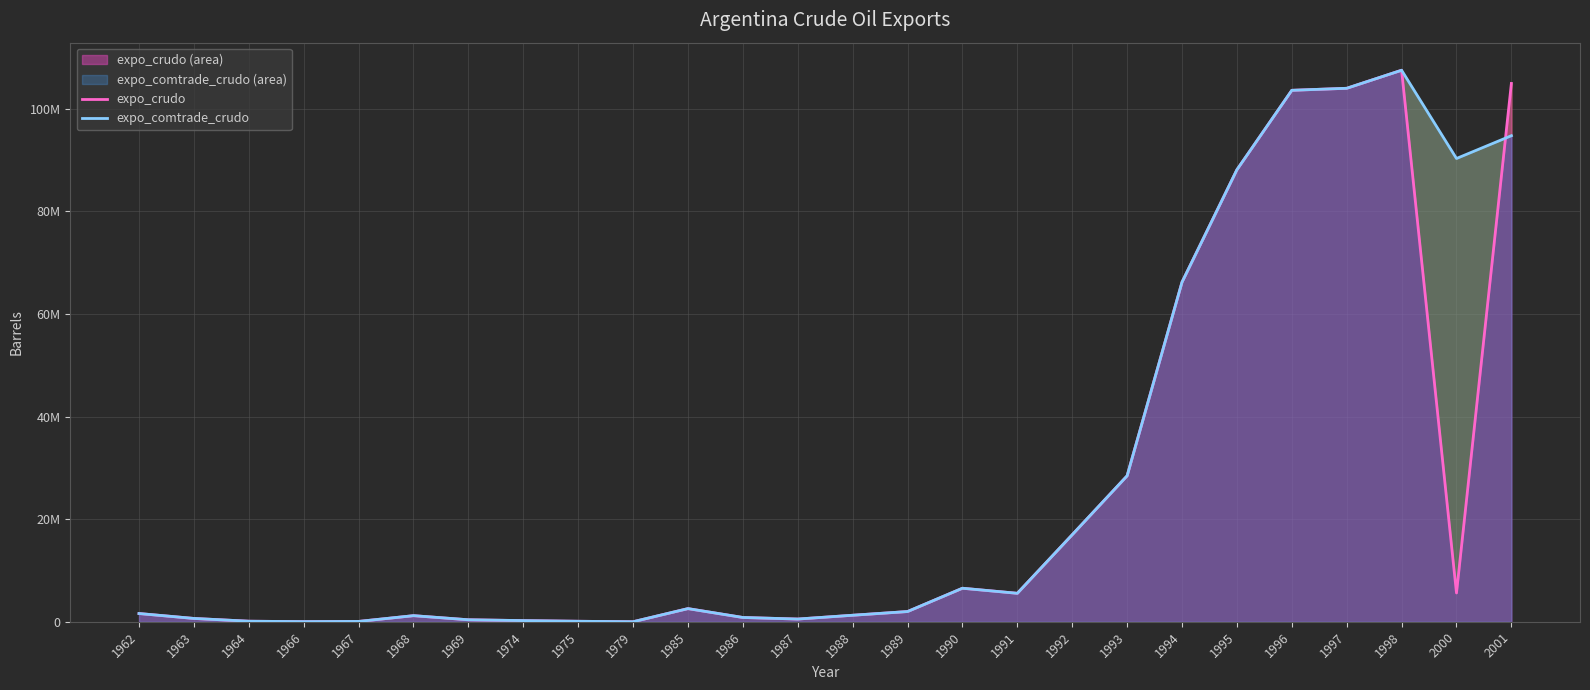

Which series has the largest total across all categories?

expo_comtrade_crudo